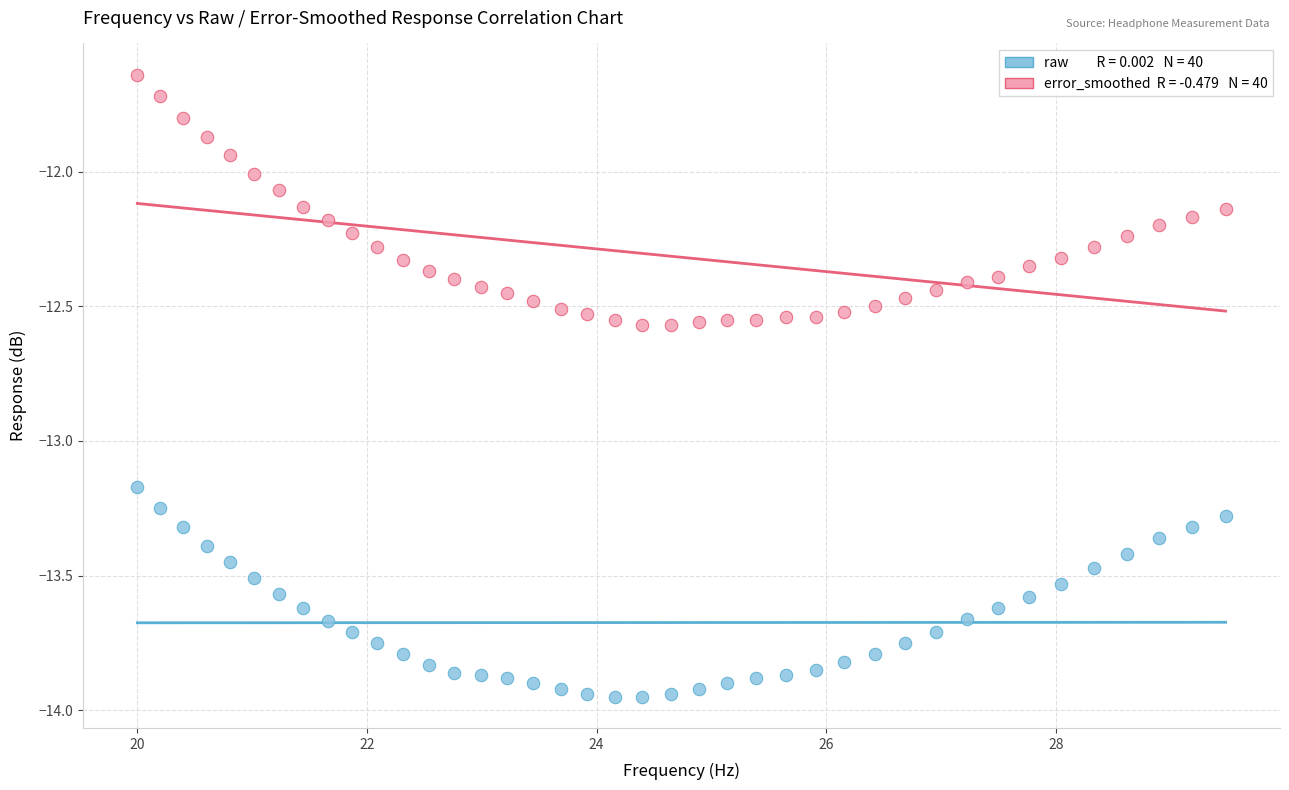

Across all data points, what is the range of X values (max minus min)?

9.5